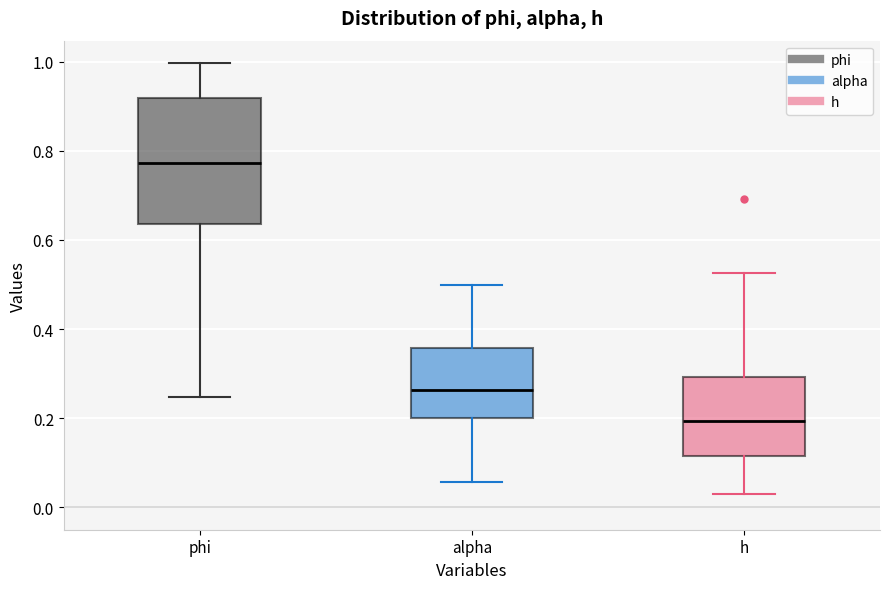

Reading left to right, read every box against the y-axis: the position of its median line, the range the box covers, and the ends of its whiskers. The values are not printed on the chart, so give them approximately, as read against the axis.

phi: median 0.78, box 0.64 to 0.92, whiskers 0.24 to 1.00
alpha: median 0.26, box 0.20 to 0.36, whiskers 0.06 to 0.50
h: median 0.20, box 0.12 to 0.30, whiskers 0.02 to 0.52